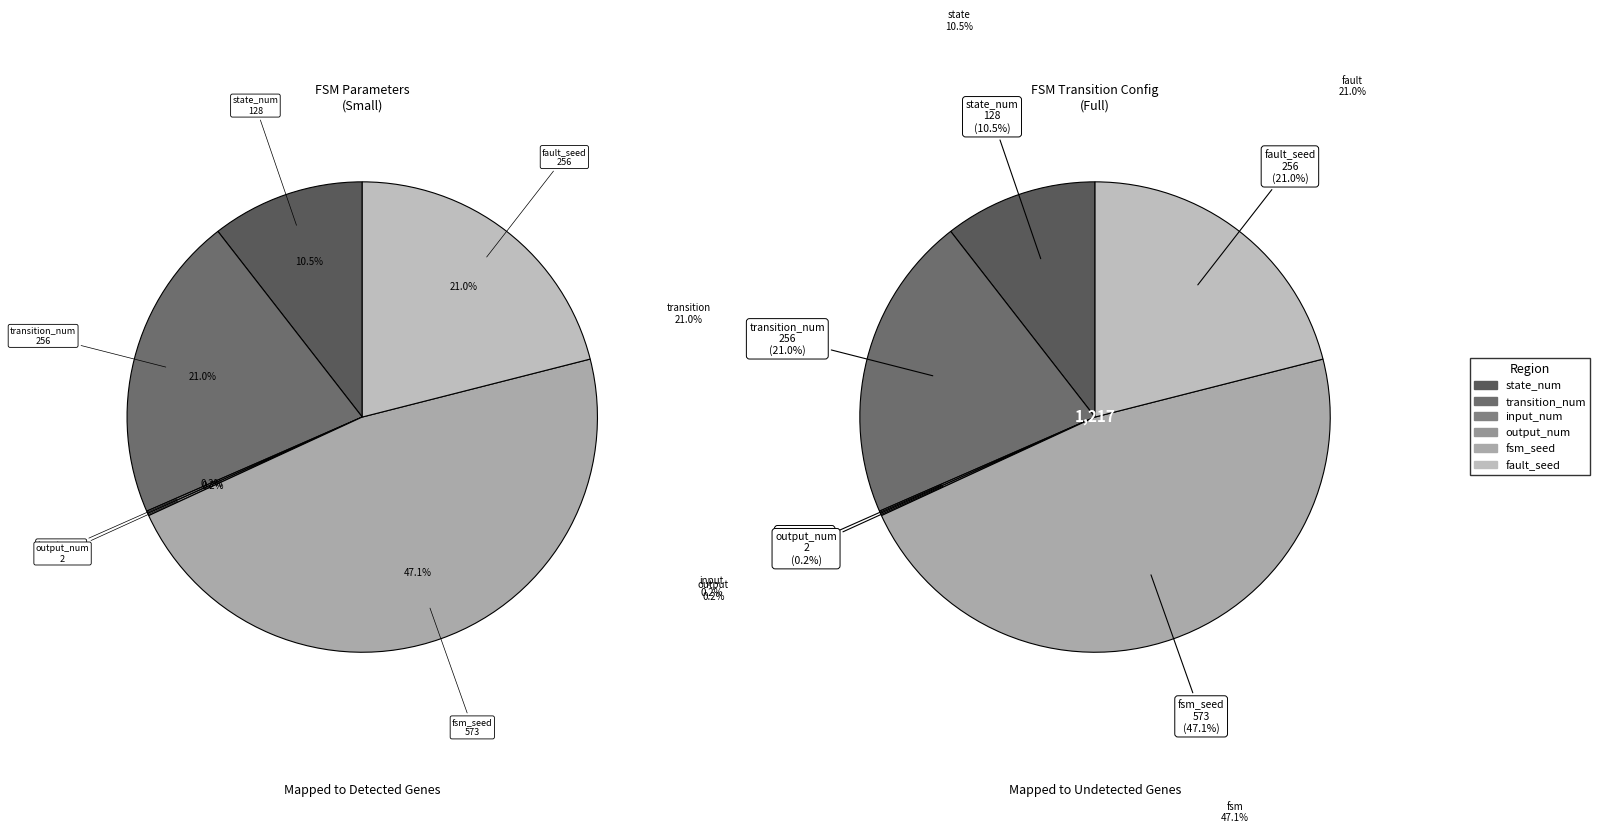

Does fault_seed account for over 50% of the chart?

No